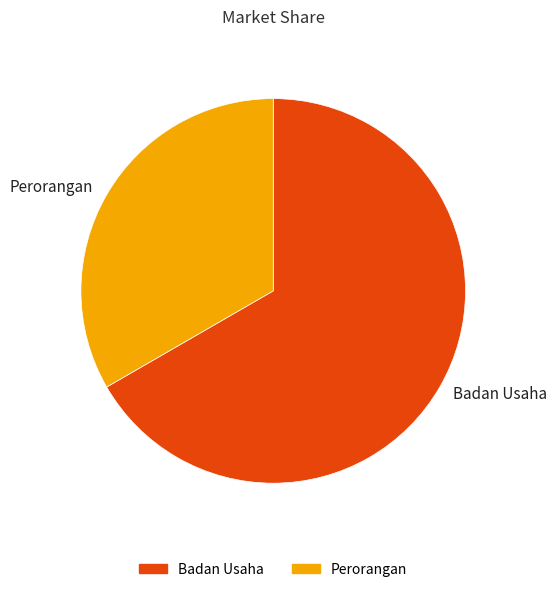

Which category has the biggest portion of the pie?

Badan Usaha